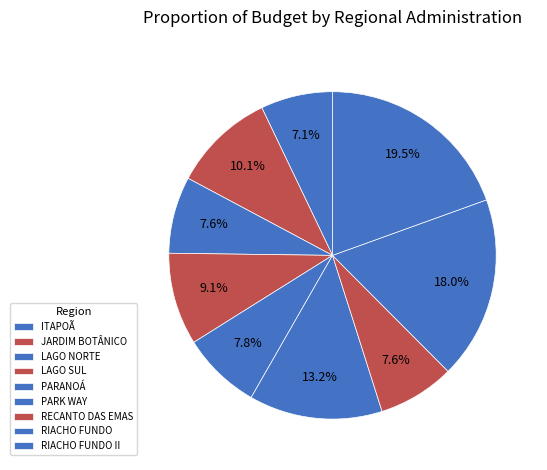

Is there a majority slice in this chart?

No